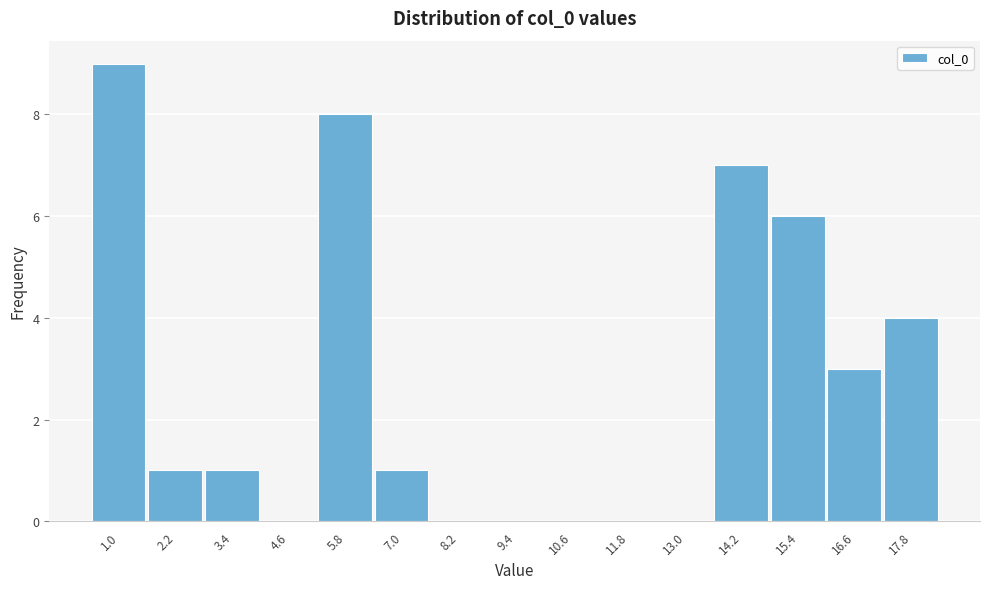

Reading left to right, transcribe all the data shown in this chart.

1.0=9	2.2=1	3.4=1	4.6=0	5.8=8	7.0=1	8.2=0	9.4=0	10.6=0	11.8=0	13.0=0	14.2=7	15.4=6	16.6=3	17.8=4